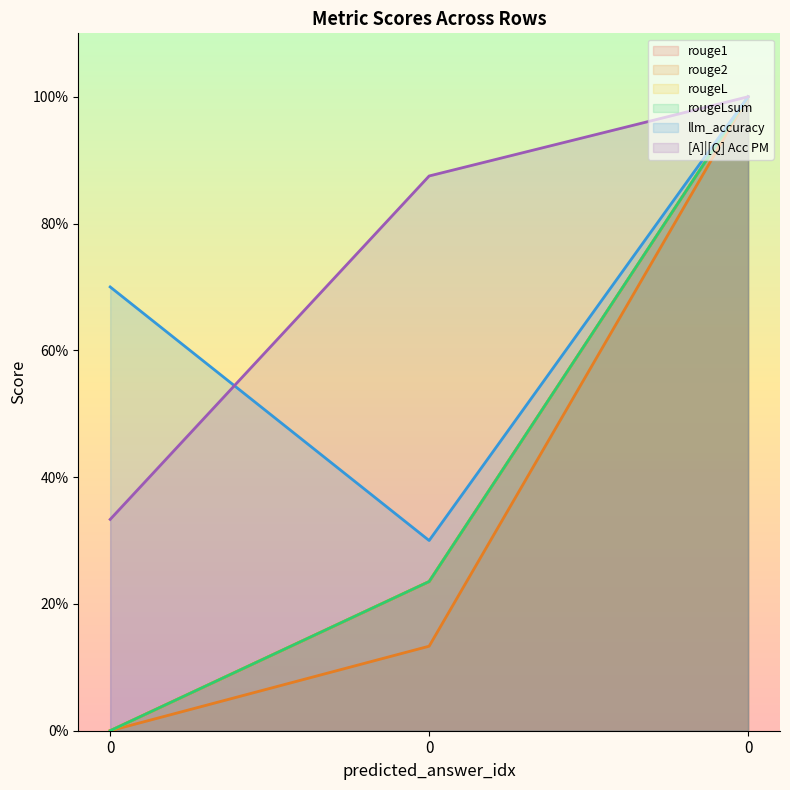

Reading left to right, extract all data points from this chart.

rouge1: 0.0	0.2	1.0
rouge2: 0.0	0.1	1.0
rougeL: 0.0	0.2	1.0
rougeLsum: 0.0	0.2	1.0
llm_accuracy: 0.7	0.3	1.0
[A]|[Q] Acc PM: 0.3	0.9	1.0